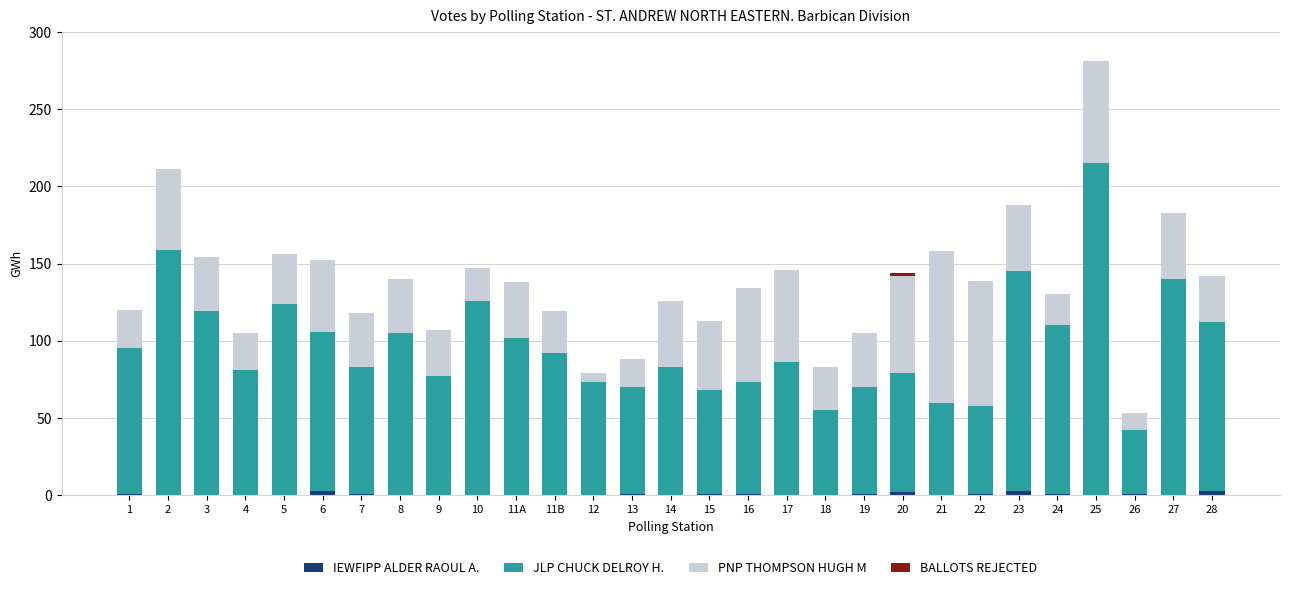

At which category is the sum across all series the highest?

25